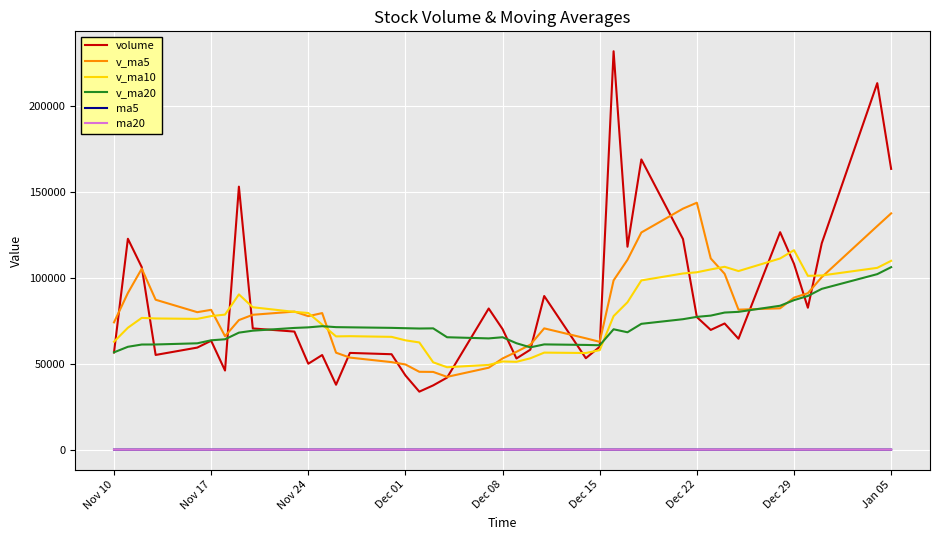

What is the greatest value displayed?

232106.2